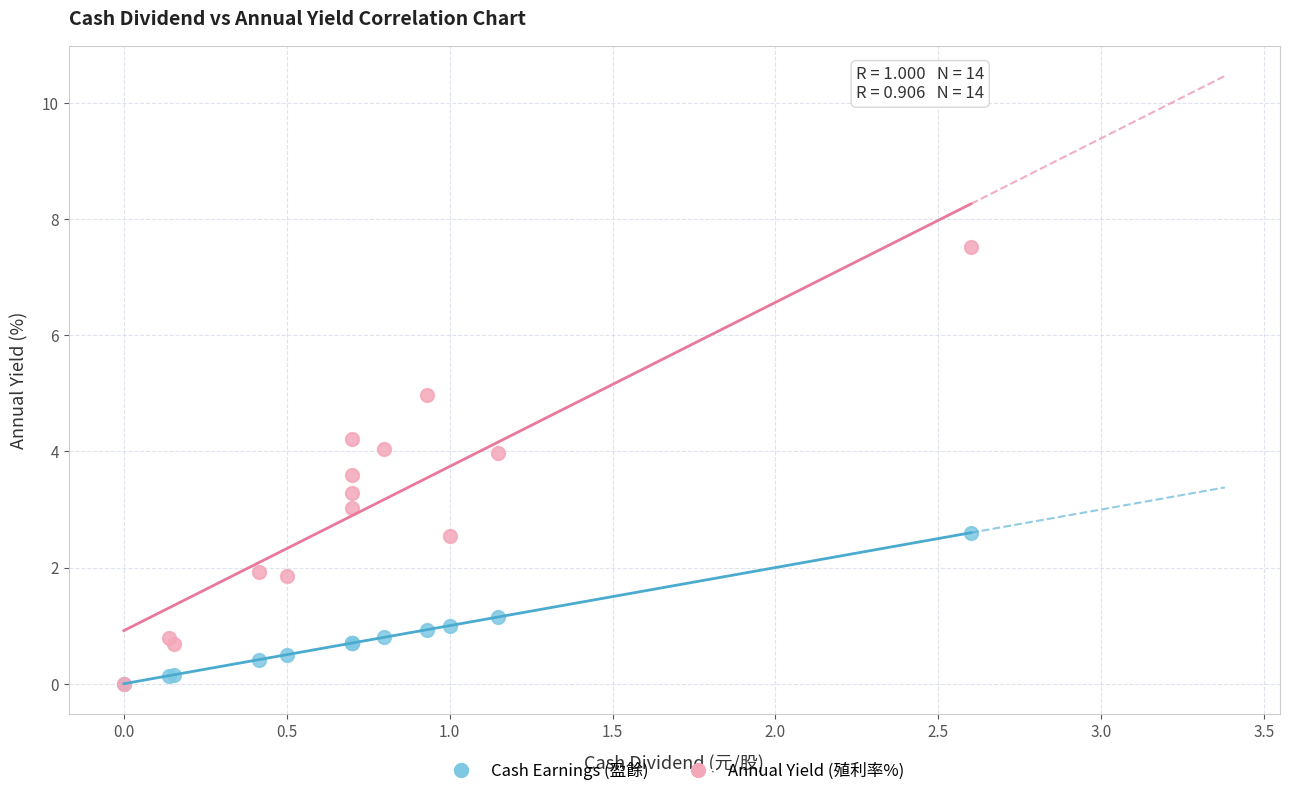

What are all the series names shown in the legend?

Cash Earnings (盈餘), Annual Yield (殖利率%)